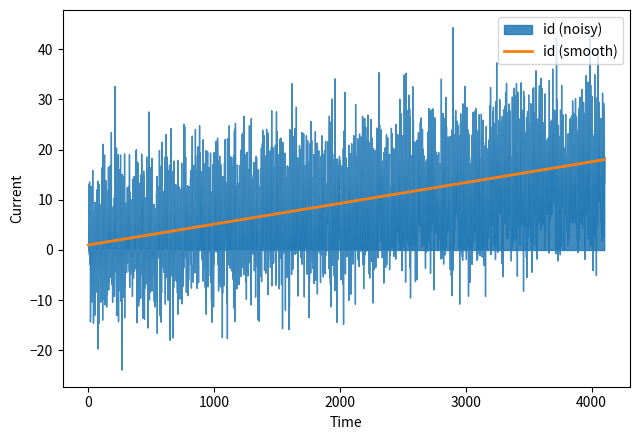

How many lines are shown in the chart?

1